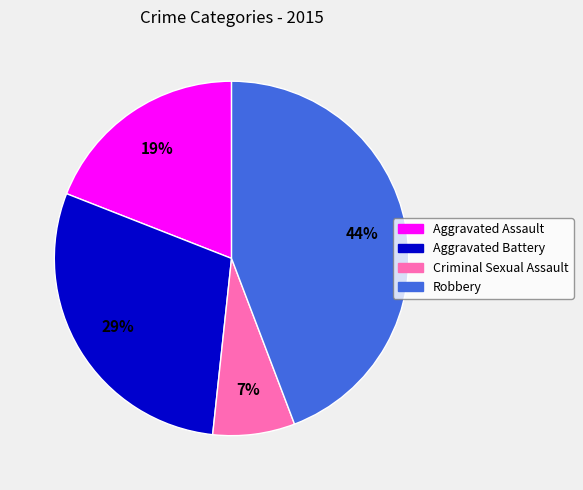

Combined, do Criminal Sexual Assault and Aggravated Battery account for over 50%?

No